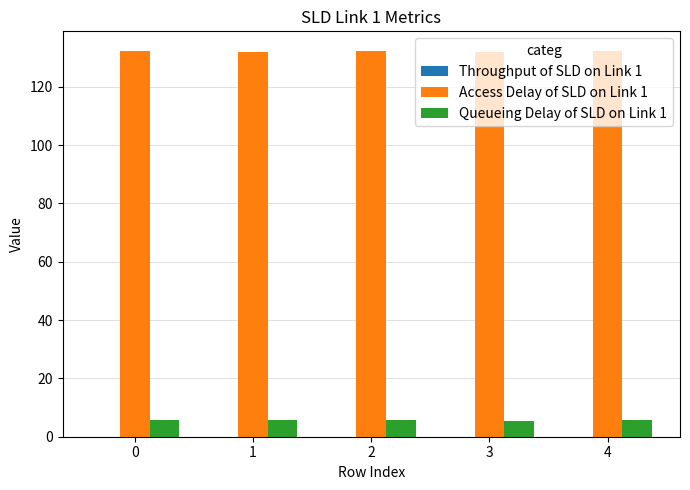

The value of Access Delay of SLD on Link 1 at 4 is 132.4. True or false?

True